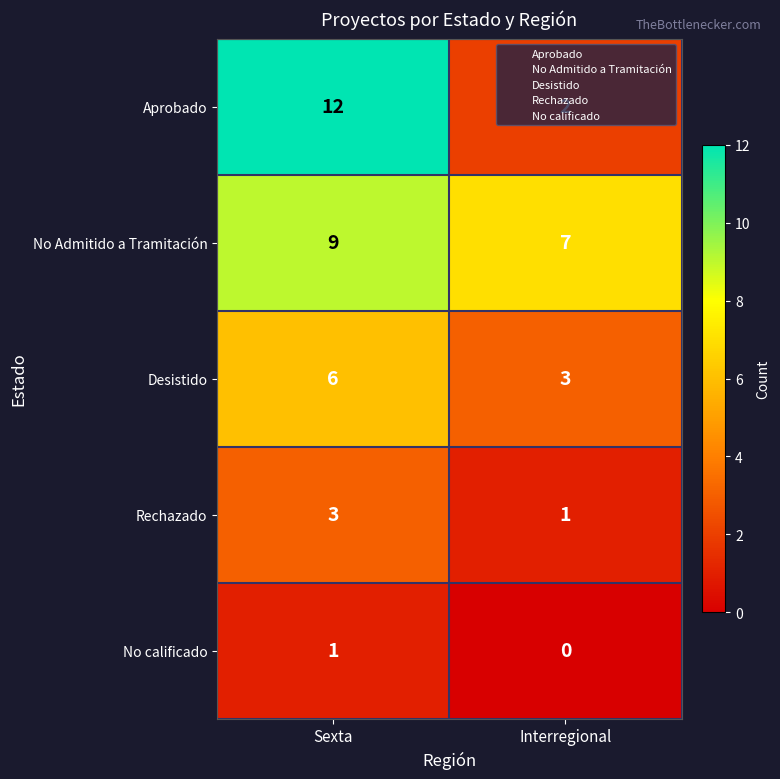

The value of Aprobado at Interregional is 2. True or false?

True